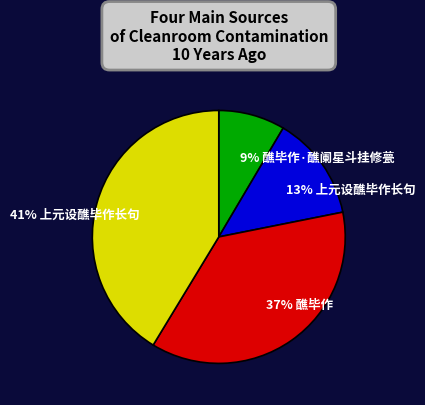

Which slice is the smallest?

醮毕作·醮阑星斗挂修甍